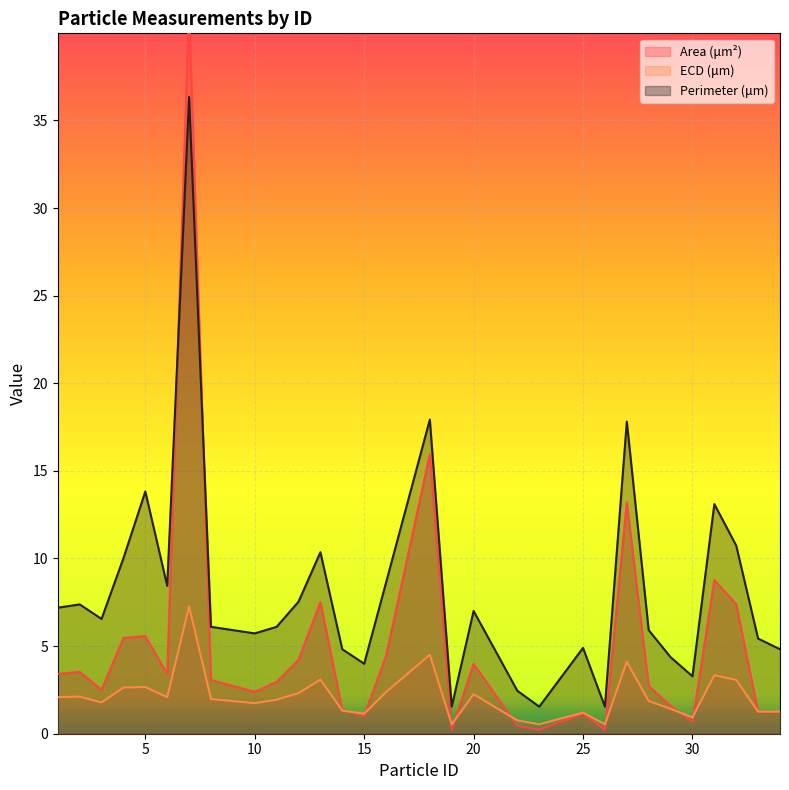

True or false: ECD (μm) and Perimeter (μm) cross at least once.

False